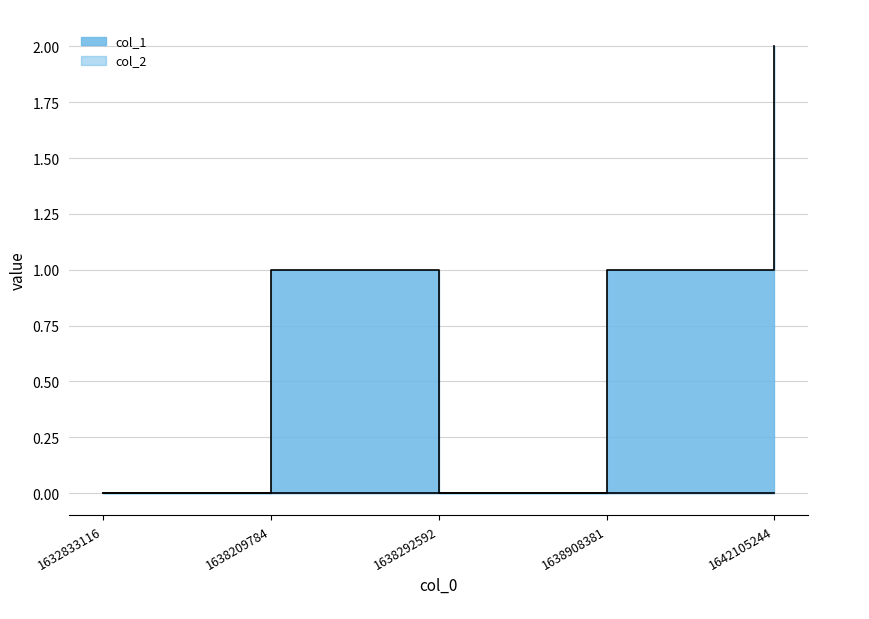

What is the value of the 4th point from the left?

1